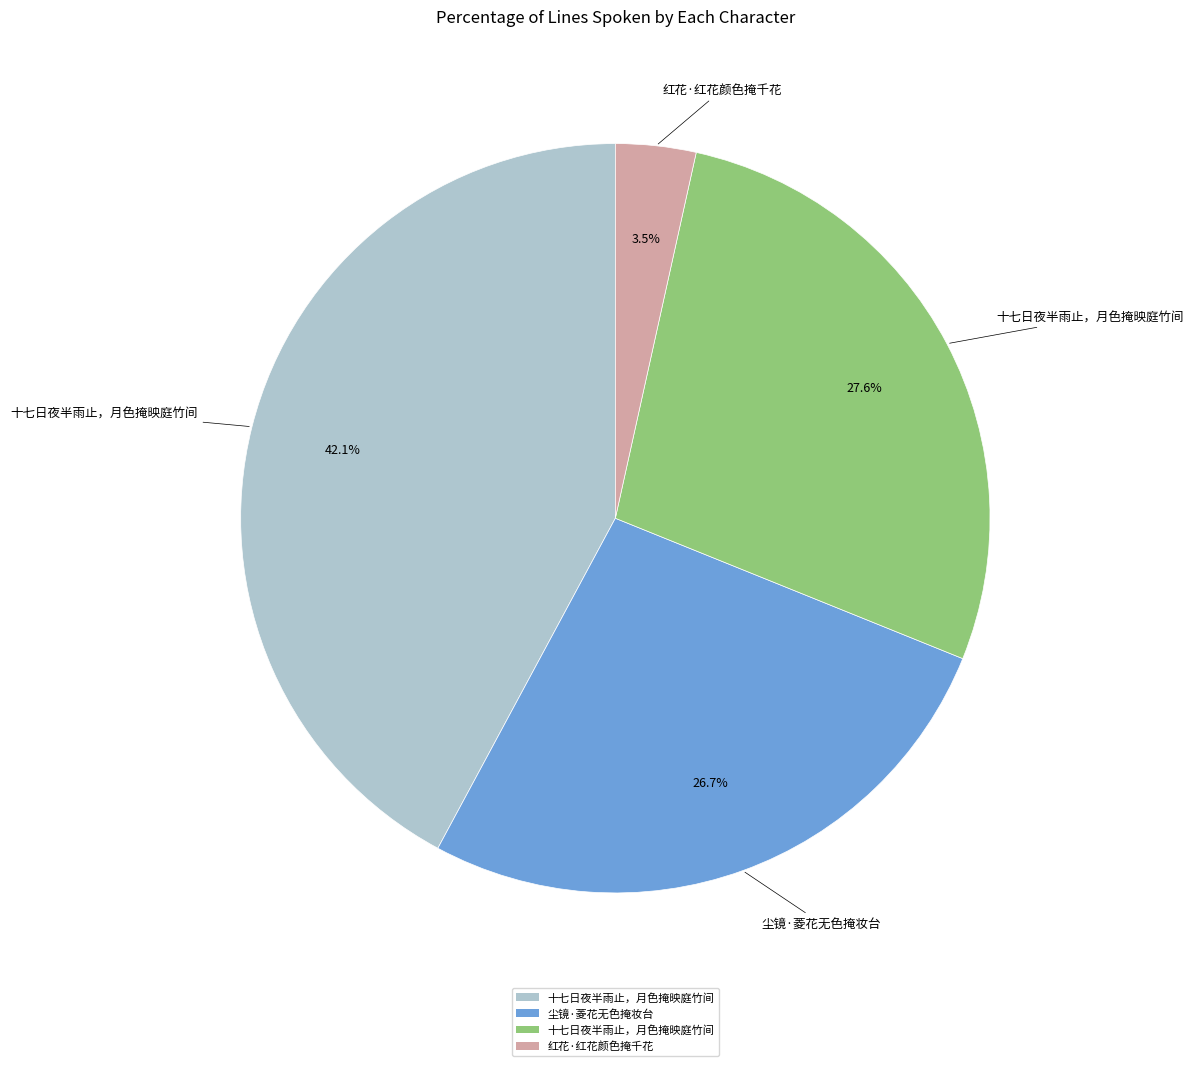

Does any single category account for the majority?

No